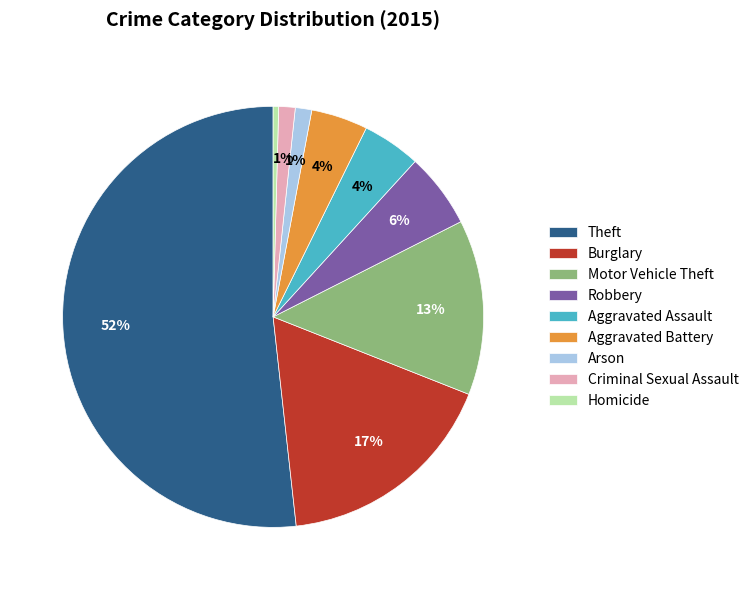

Between Theft and Motor Vehicle Theft, which is larger?

Theft